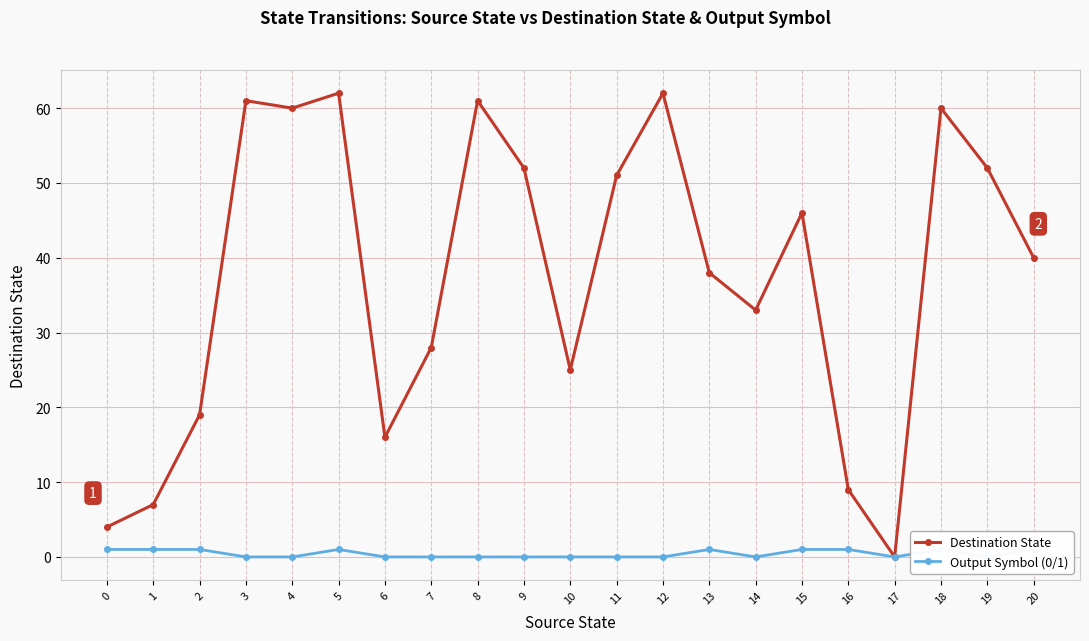

How many interior local valleys does the Output Symbol (0/1) series have?

3